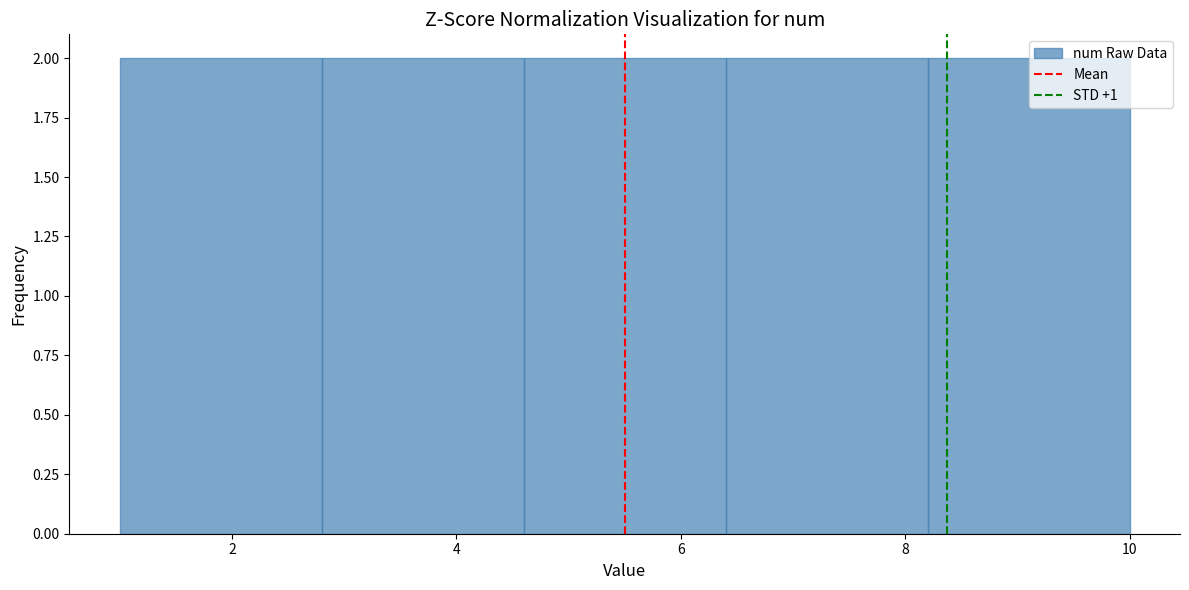

How tall is the bar that spans 4.6 to 6.4 on the x-axis? The values are not printed on the chart, so give them approximately, as read against the axis.

2